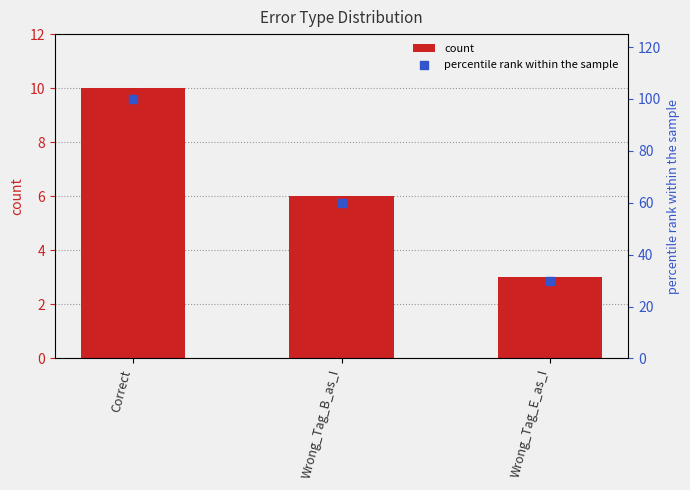

What are all the series names shown in the legend?

count, percentile rank within the sample